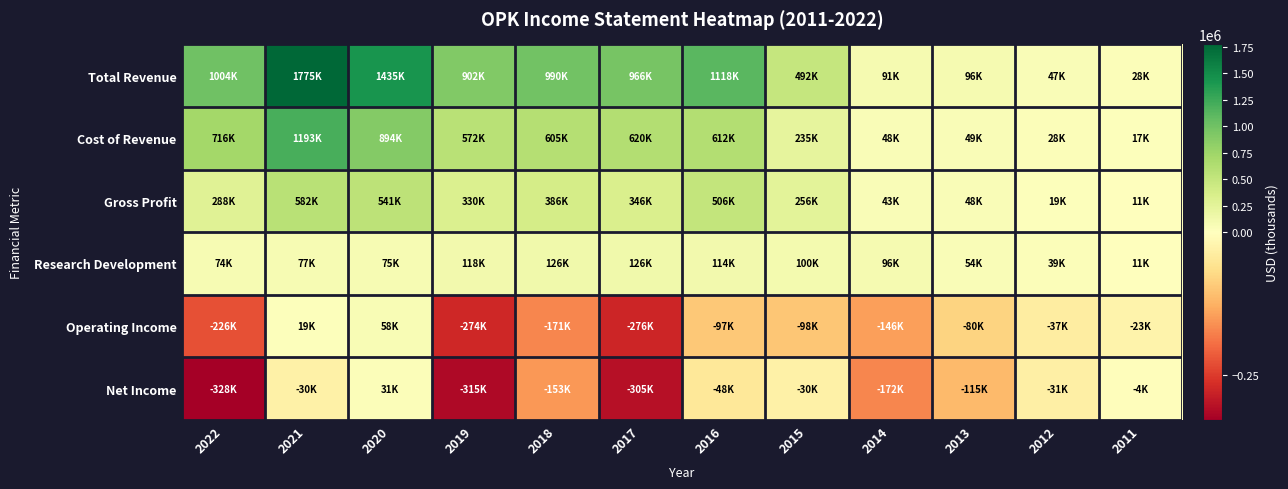

How many series are shown in this chart?

6